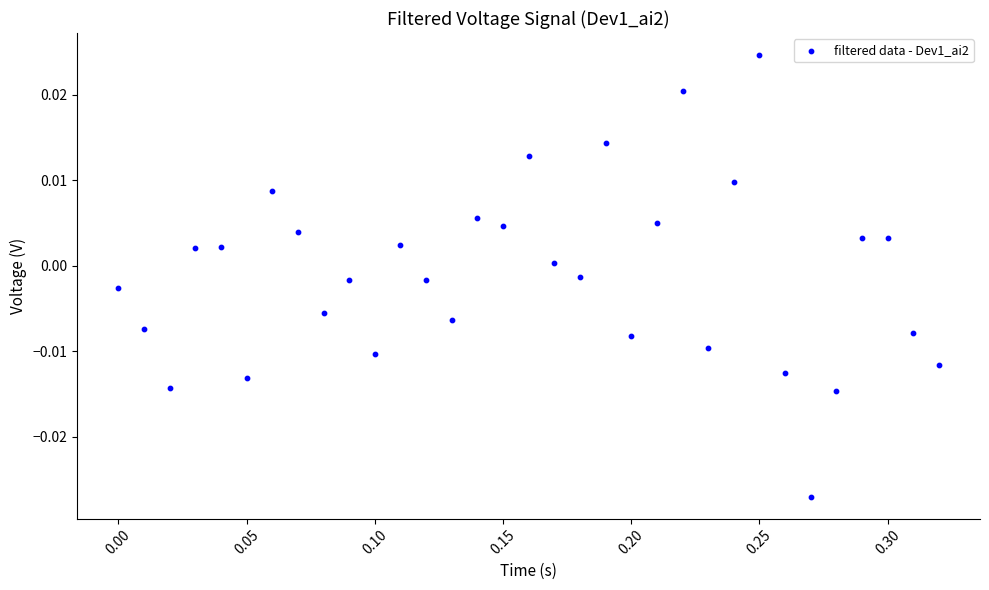

What is the range of X values (max minus min)?

0.3